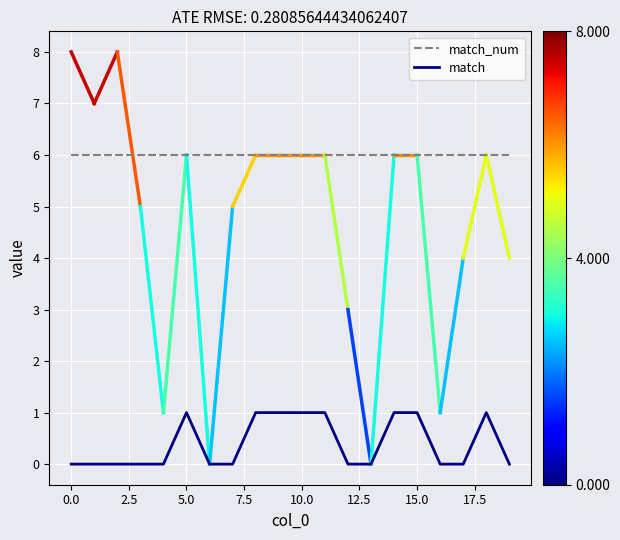

True or false: match_num and match cross at least once.

False